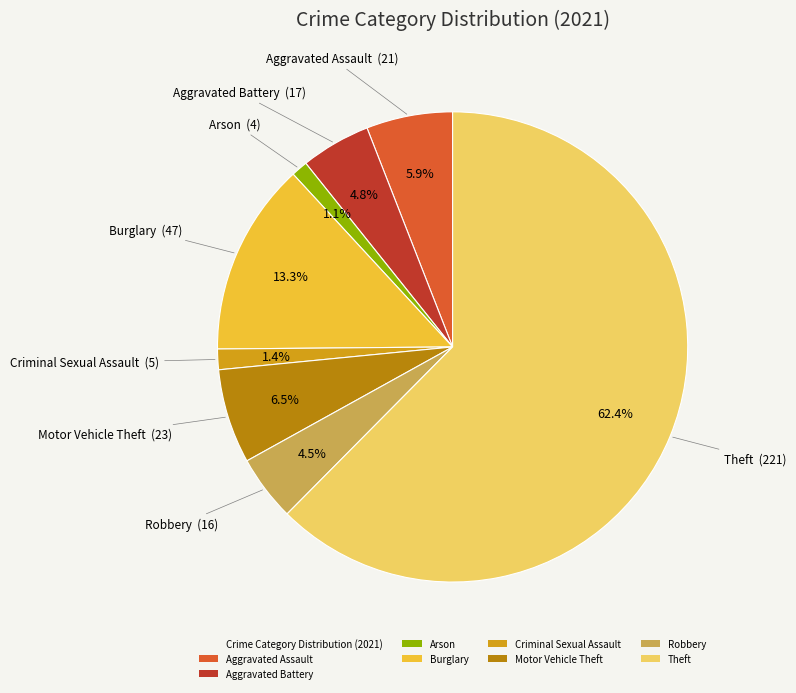

How many segments does this pie chart have?

8